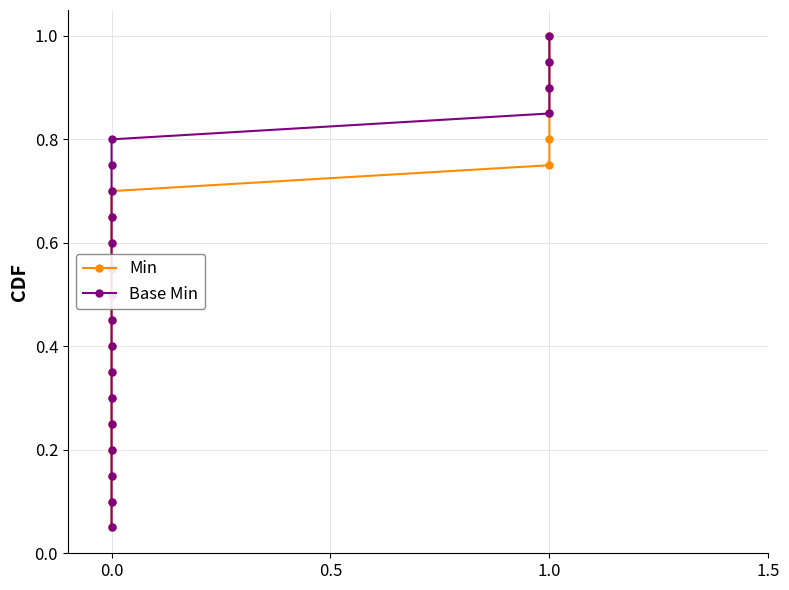

Which series has the largest total across all categories?

Min